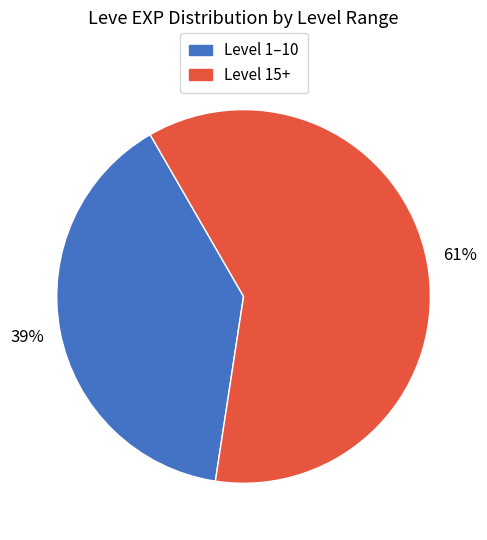

Is there a majority slice in this chart?

Yes